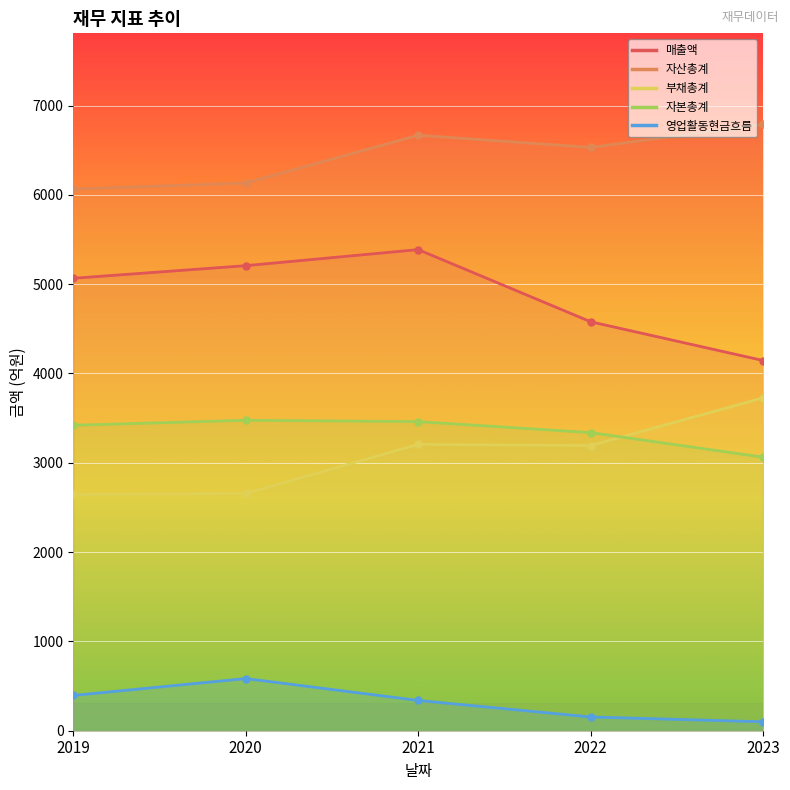

Read the 자산총계 value at 2021, to the nearest 10.

6670